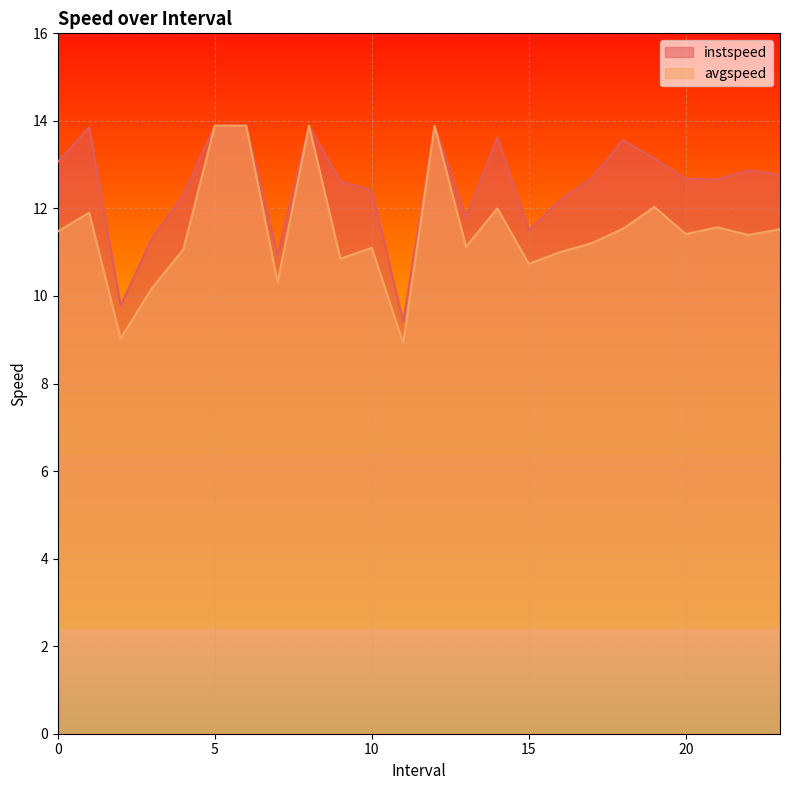

What is the label of the 21st point from the left?

20.0